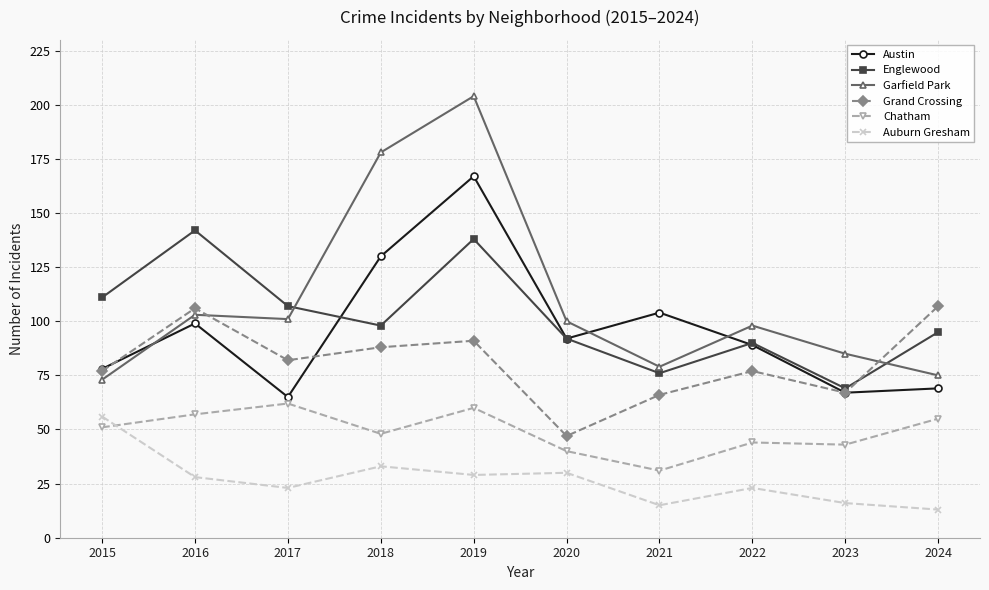

Reading right to left, what are all the values shown in this chart?

Austin: 2024=69	2023=67	2022=89	2021=104	2020=92	2019=167	2018=130	2017=65	2016=99	2015=78
Englewood: 2024=95	2023=69	2022=90	2021=76	2020=92	2019=138	2018=98	2017=107	2016=142	2015=111
Garfield Park: 2024=75	2023=85	2022=98	2021=79	2020=100	2019=204	2018=178	2017=101	2016=103	2015=73
Grand Crossing: 2024=107	2023=67	2022=77	2021=66	2020=47	2019=91	2018=88	2017=82	2016=106	2015=77
Chatham: 2024=55	2023=43	2022=44	2021=31	2020=40	2019=60	2018=48	2017=62	2016=57	2015=51
Auburn Gresham: 2024=13	2023=16	2022=23	2021=15	2020=30	2019=29	2018=33	2017=23	2016=28	2015=56